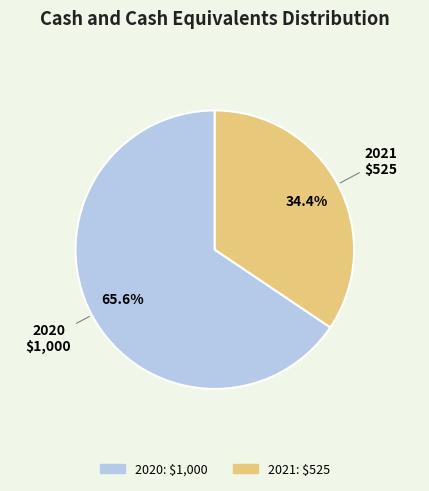

Which has a higher value, 2020 or 2021?

2020